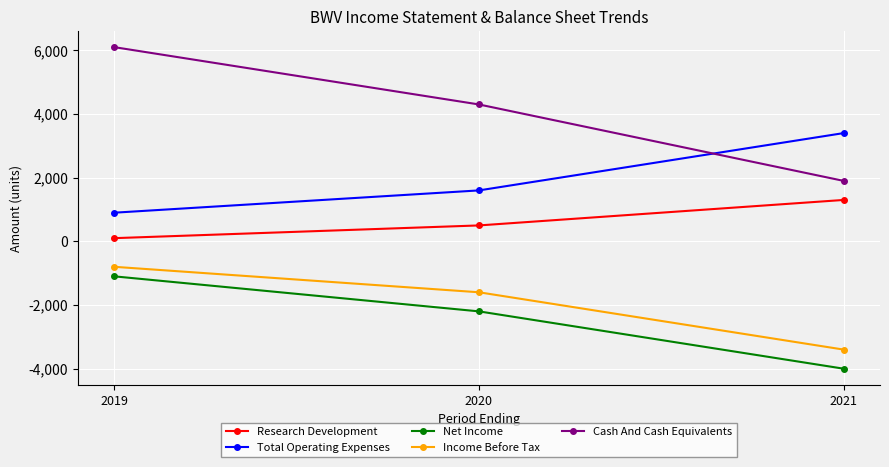

What is the value of the Total Operating Expenses point at the 1st from the left?

900